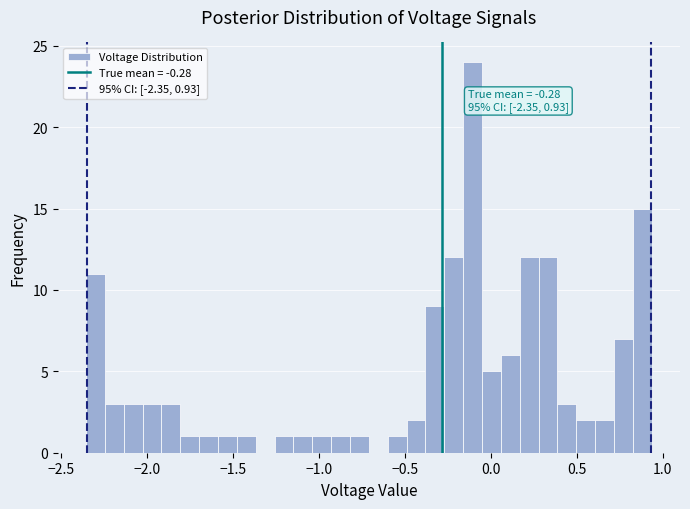

Read against the x-axis, roughly where is the centre of the tallest bar?

-0.10